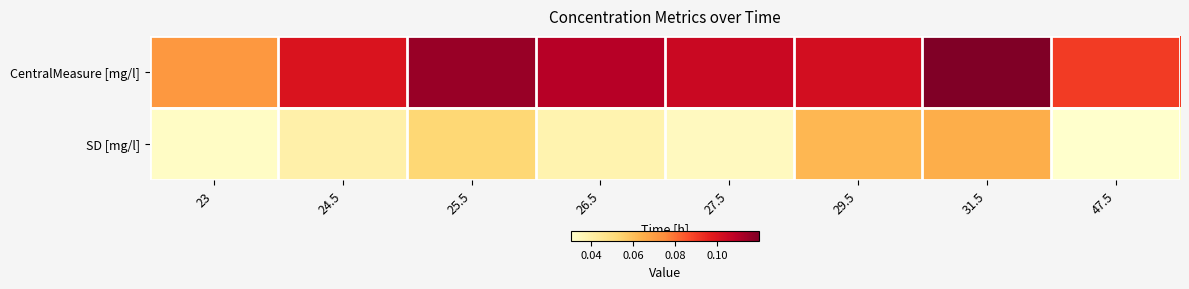

Reading right to left, extract all data points from this chart.

CentralMeasure [mg/l]: 47.5=0.1	31.5=0.1	29.5=0.1	27.5=0.1	26.5=0.1	25.5=0.1	24.5=0.1	23=0.1
SD [mg/l]: 47.5=0.0	31.5=0.1	29.5=0.1	27.5=0.0	26.5=0.0	25.5=0.1	24.5=0.0	23=0.0